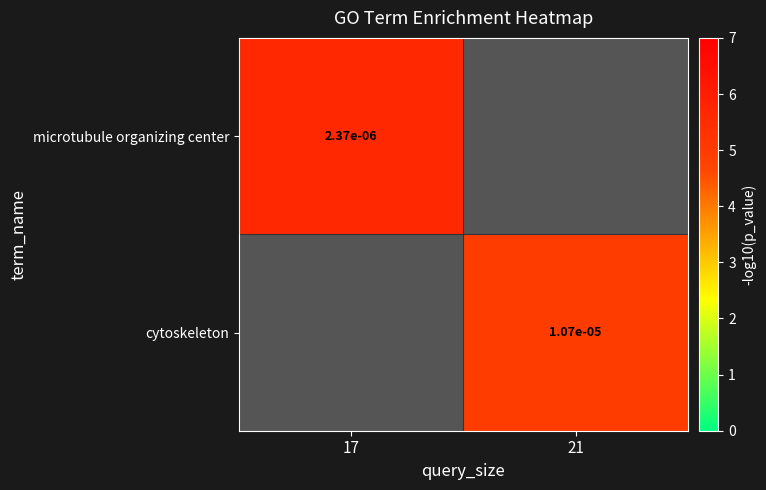

At which label is microtubule organizing center closest to 5?

17